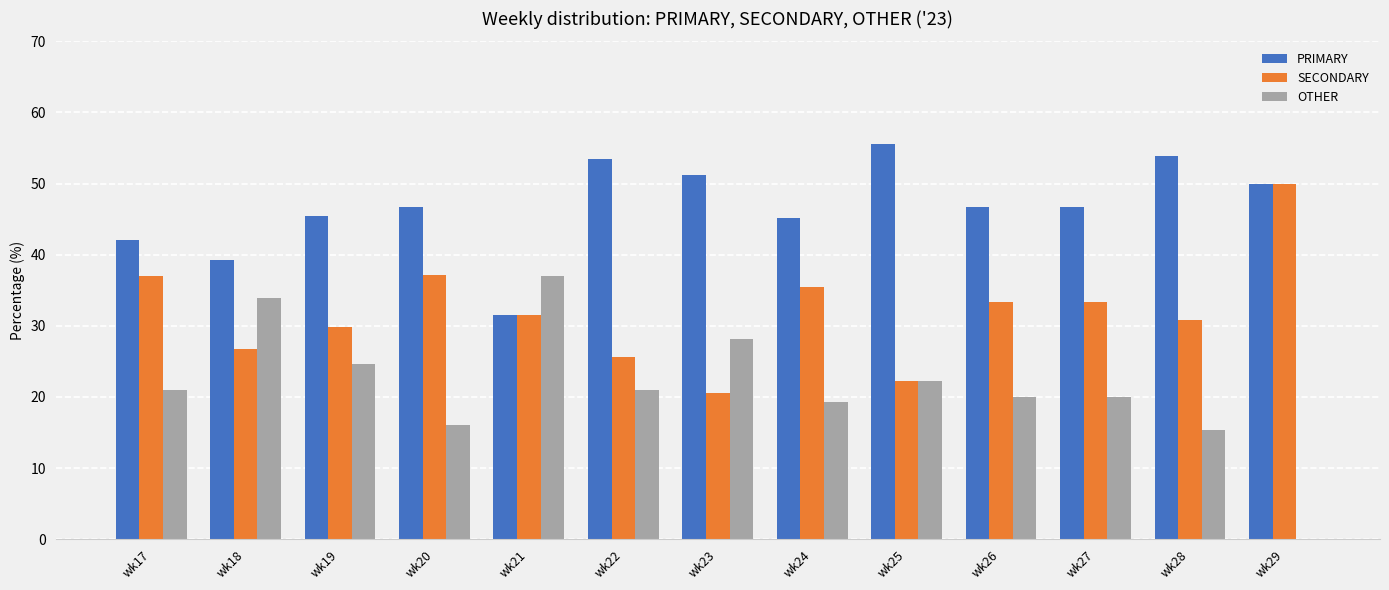

How many data points does each series have?

13